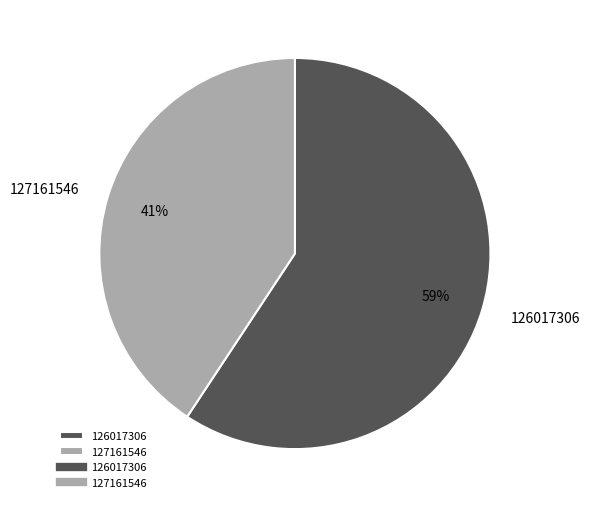

Is 127161546 the majority of the pie?

No